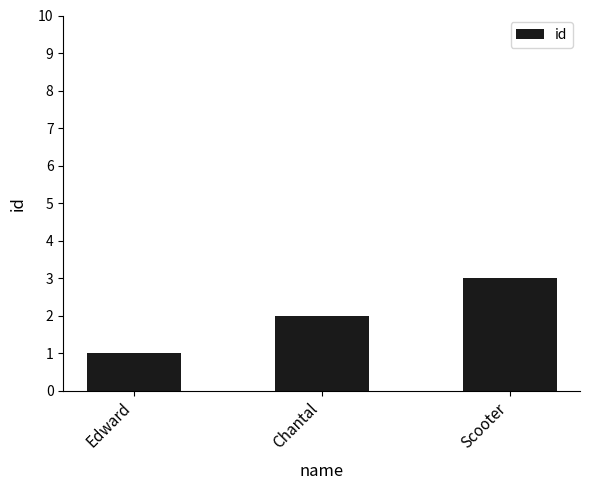

Reading left to right, what are all the values shown in this chart?

Edward=1	Chantal=2	Scooter=3